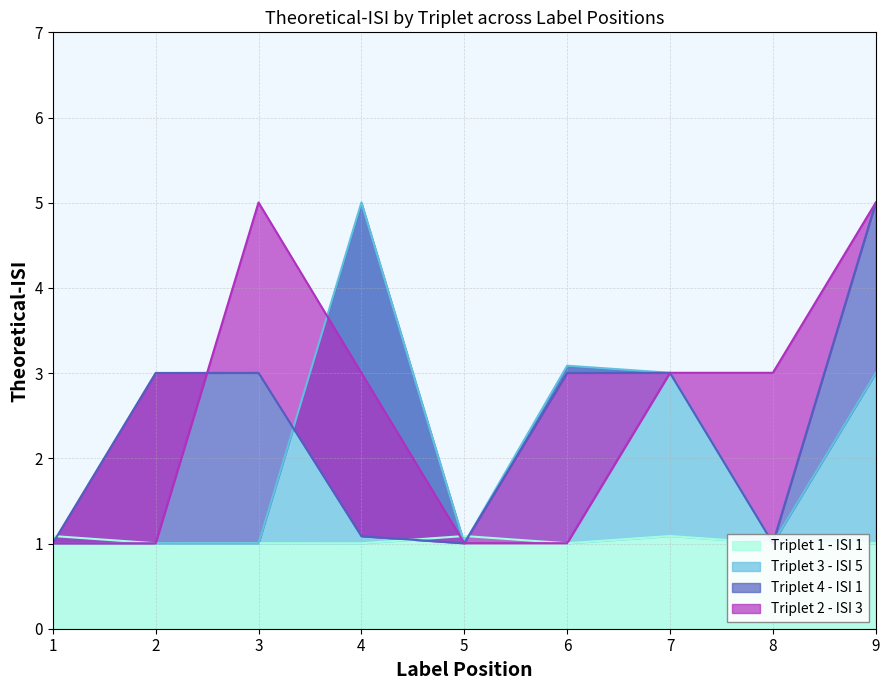

Between 2 and 8, which series saw the biggest shift?

Triplet 2 - ISI 3